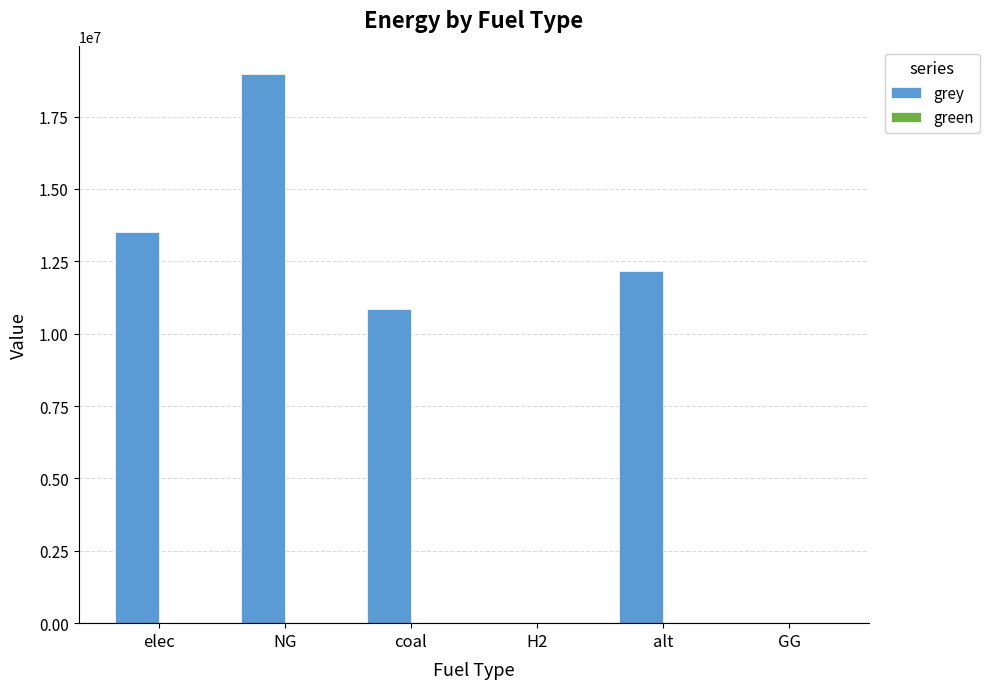

Which has a higher value, GG or coal?

coal